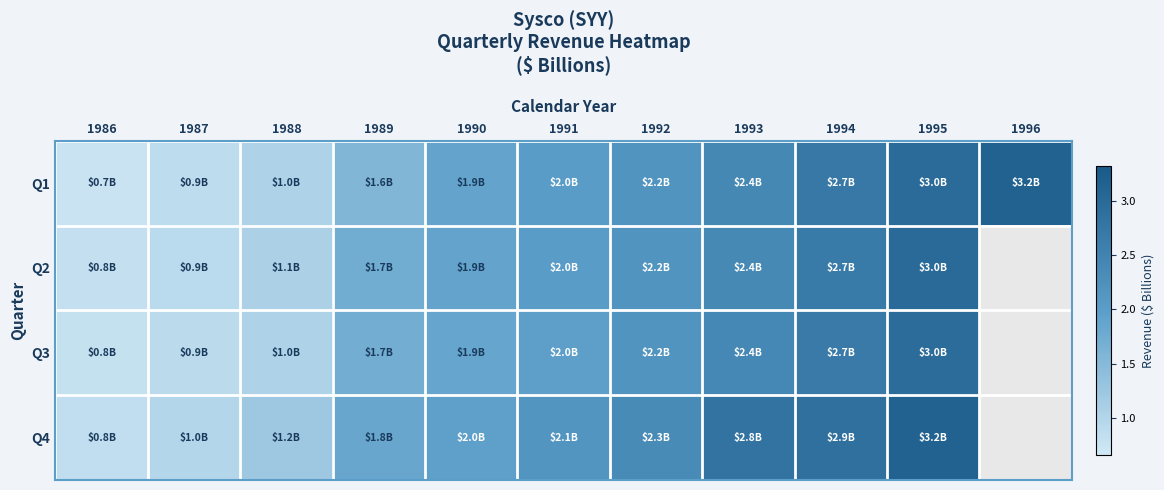

Rank the series by their maximum value, from highest to lowest.

Q1, Q4, Q2, Q3